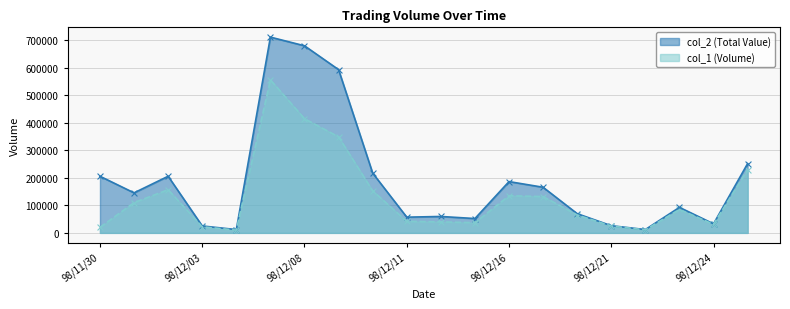

Which series has the largest total across all categories?

col_2 (Total Value)